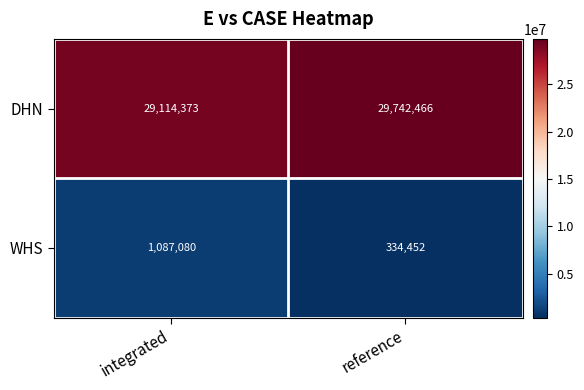

List the series in order of their overall mean, lowest first.

WHS, DHN